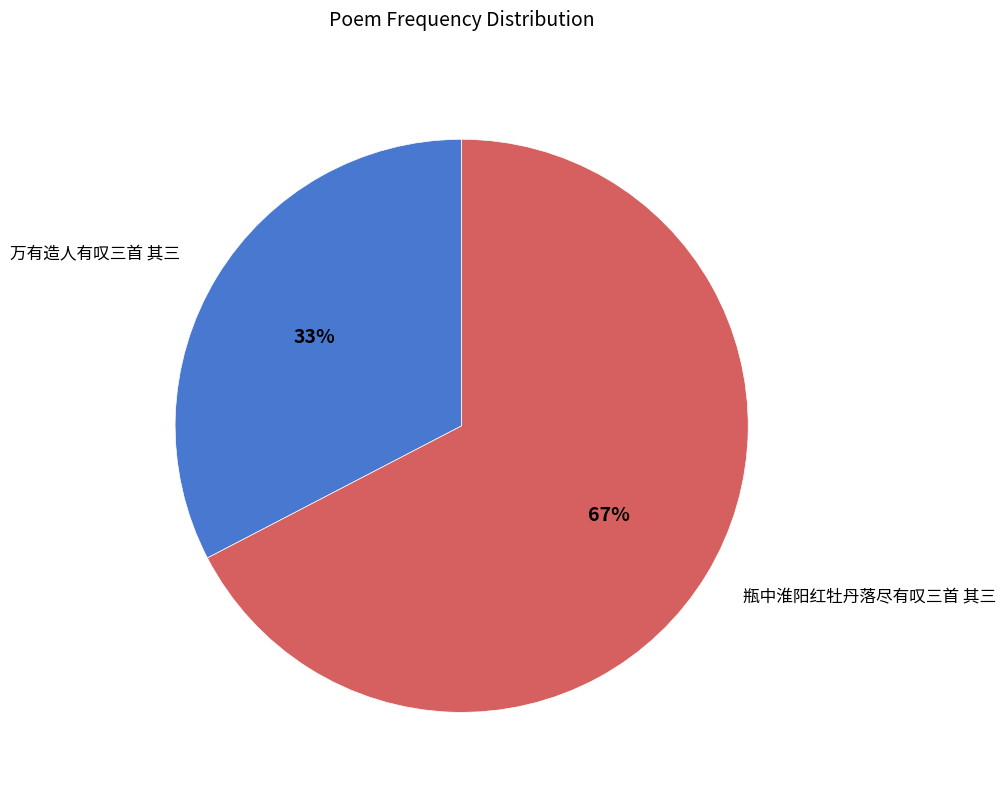

To the nearest percent, what percentage of the pie is 瓶中淮阳红牡丹落尽有叹三首 其三?

67%